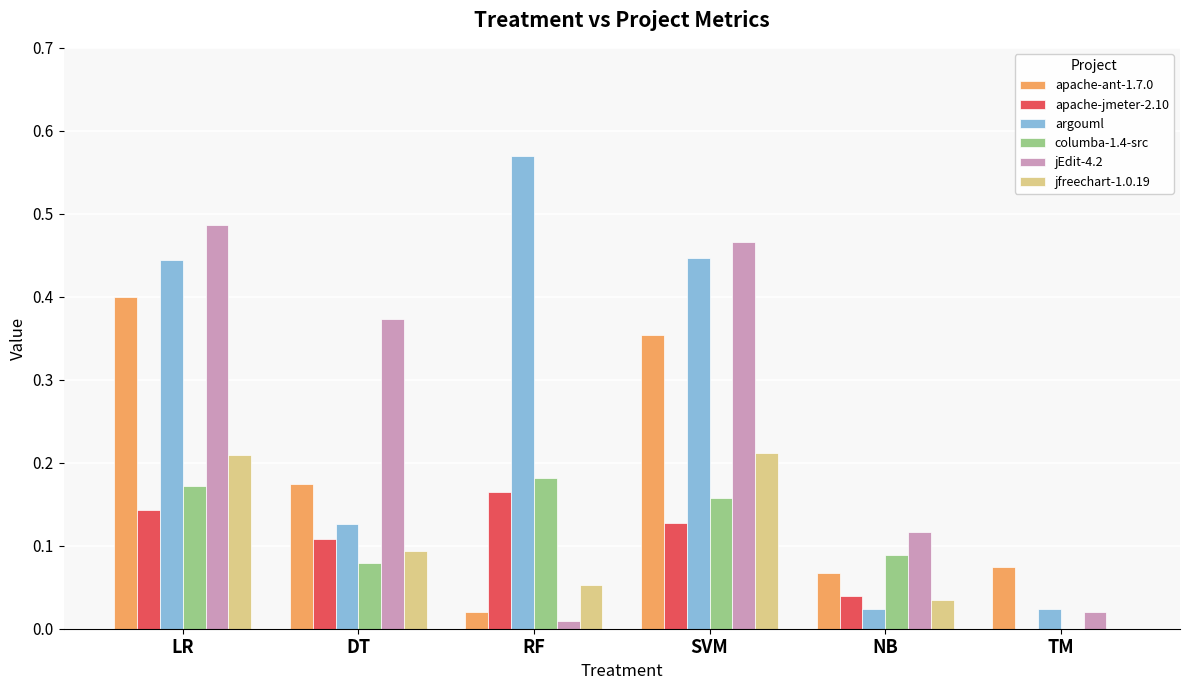

Which label corresponds to the largest value in the chart?

RF